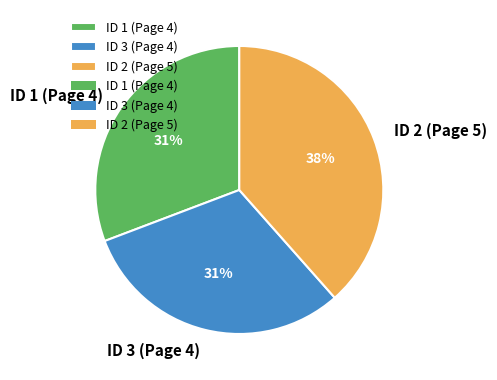

Is it true that ID 2 (Page 5) is 48% of the pie?

False